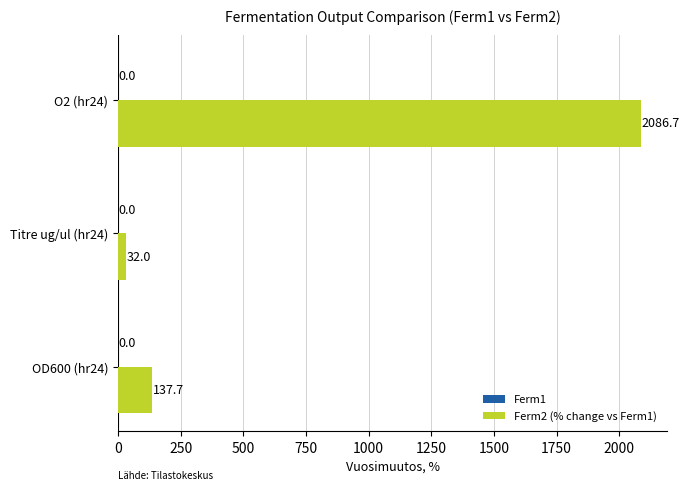

Reading bottom to top, what are all the values shown in this chart?

137.7	32.0	2086.7